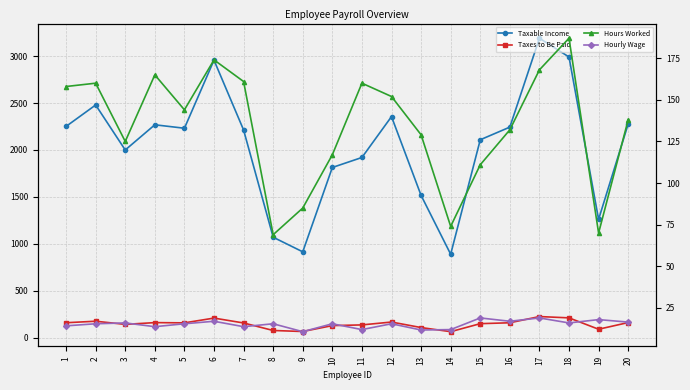

Which has a higher value, 11 or 20?

20